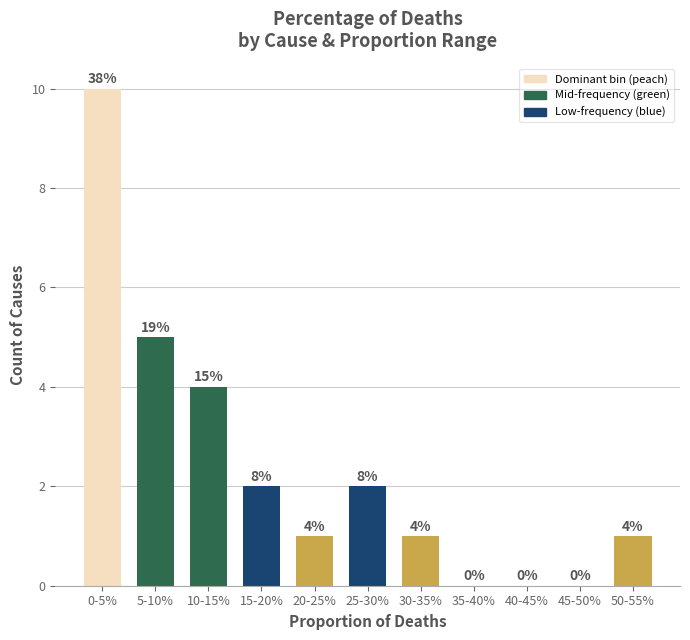

Reading right to left, what are all the values shown in this chart?

50-55%=1	45-50%=0	40-45%=0	35-40%=0	30-35%=1	25-30%=2	20-25%=1	15-20%=2	10-15%=4	5-10%=5	0-5%=10